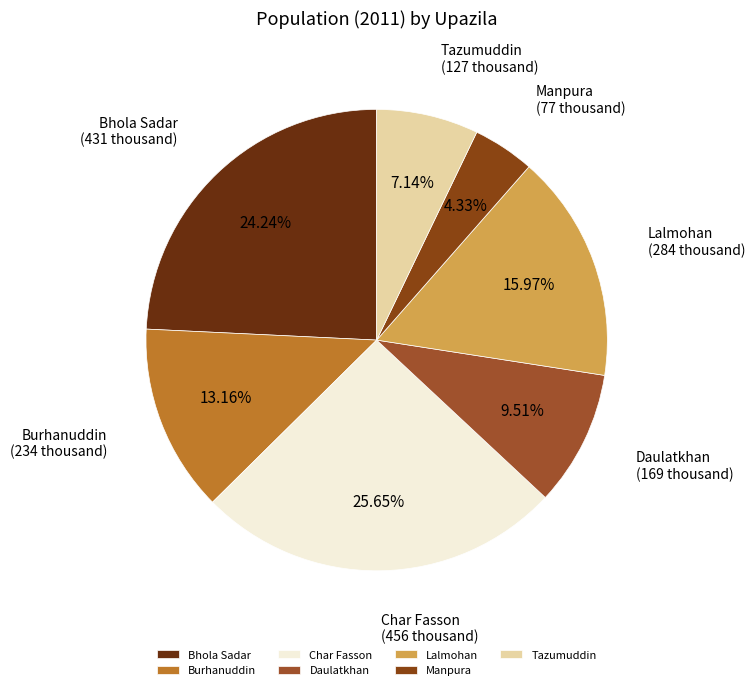

To the nearest percent, what is the average slice percentage?

14%